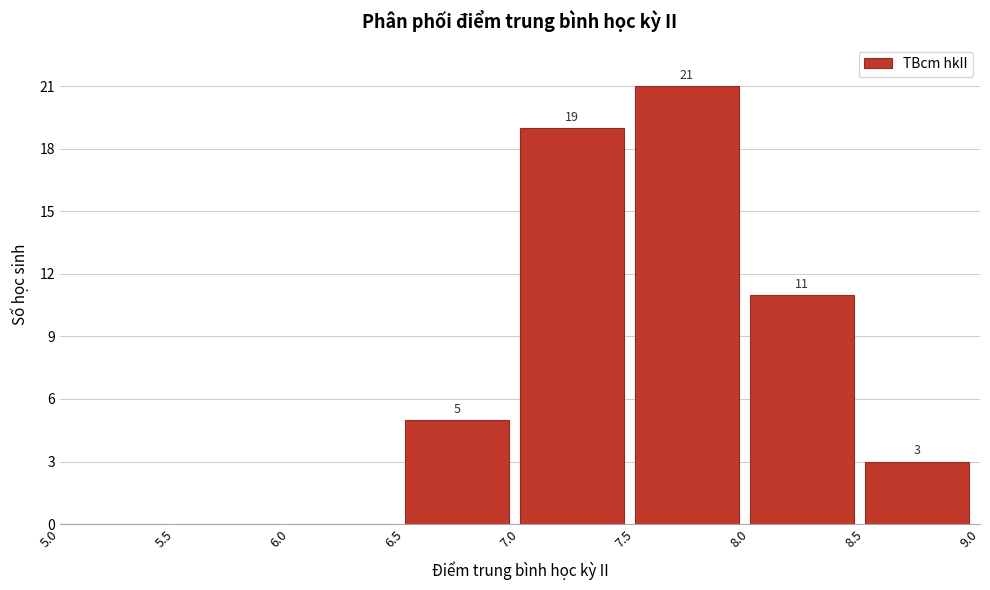

Which range on the x-axis has the tallest bar?

7.5 to 8.0